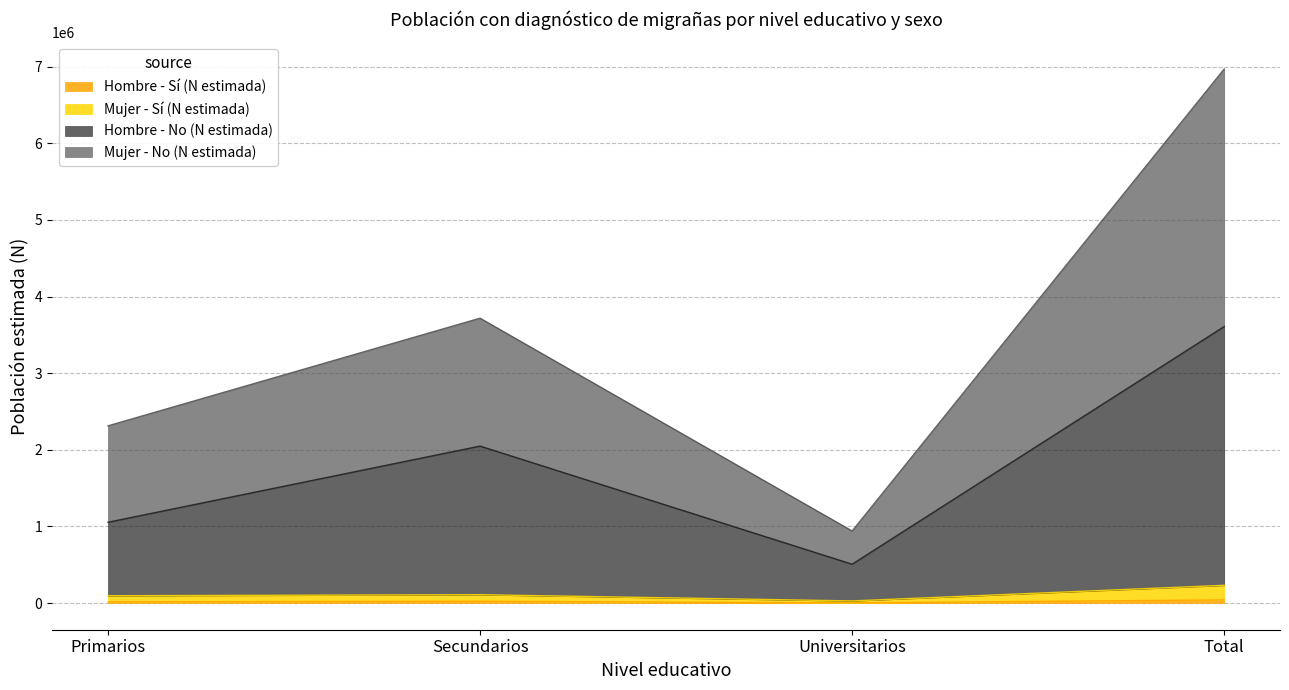

How many data points does each series have?

4